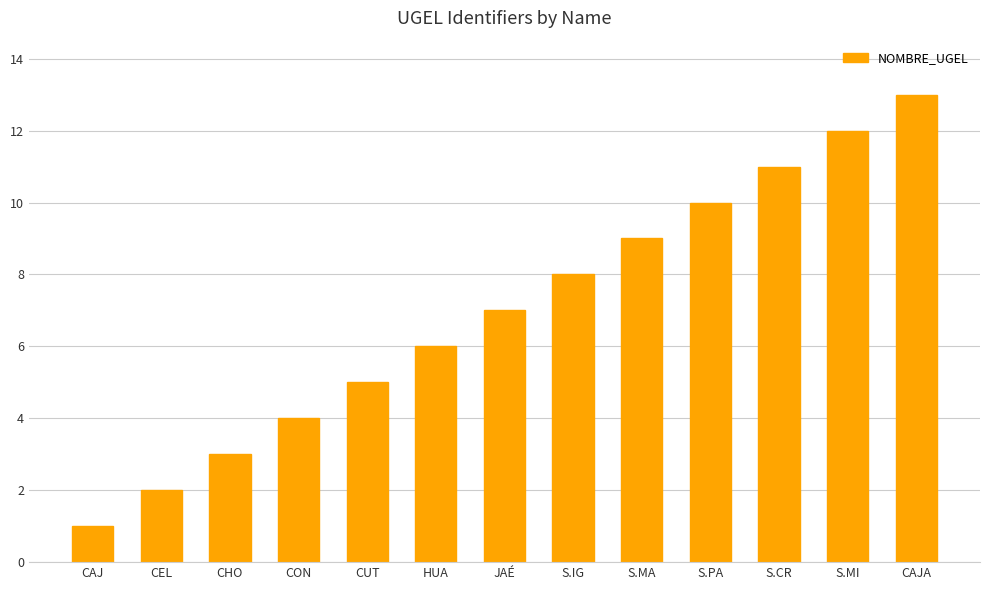

What is the difference between the maximum and minimum values?

12